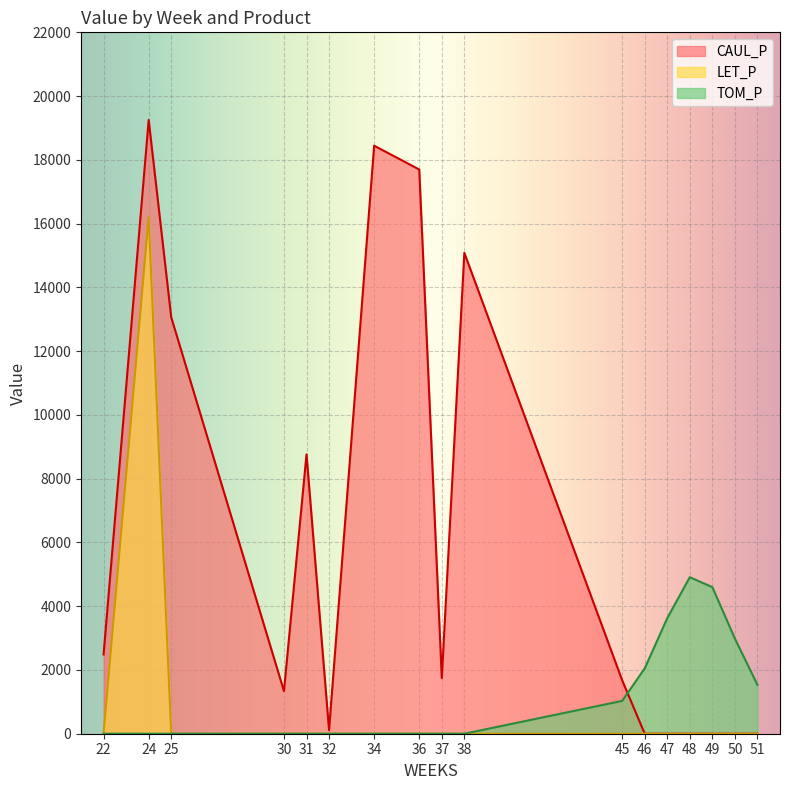

How many values in CAUL_P are above zero?

11